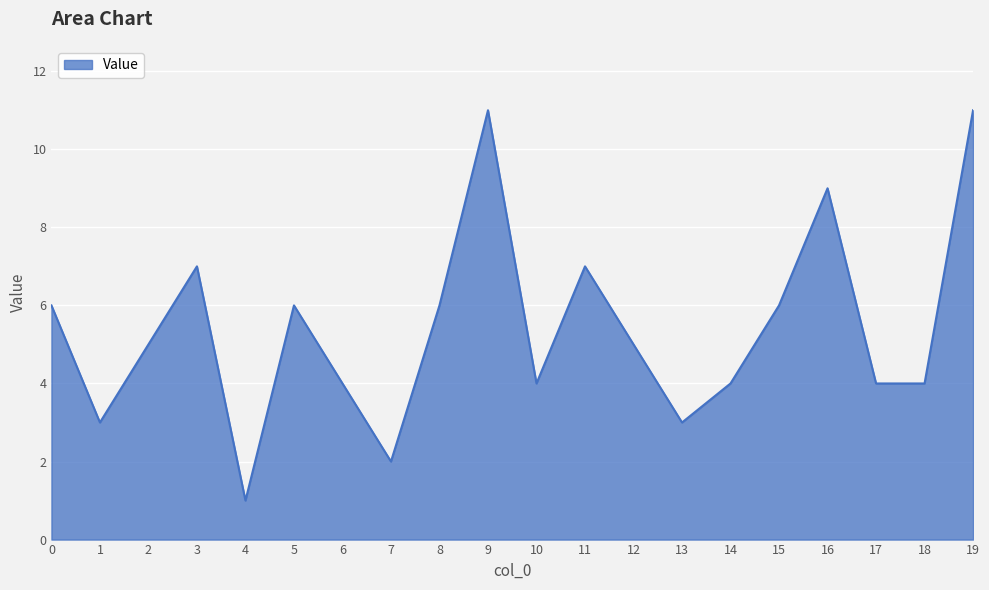

Which has a higher value, 12 or 17?

12